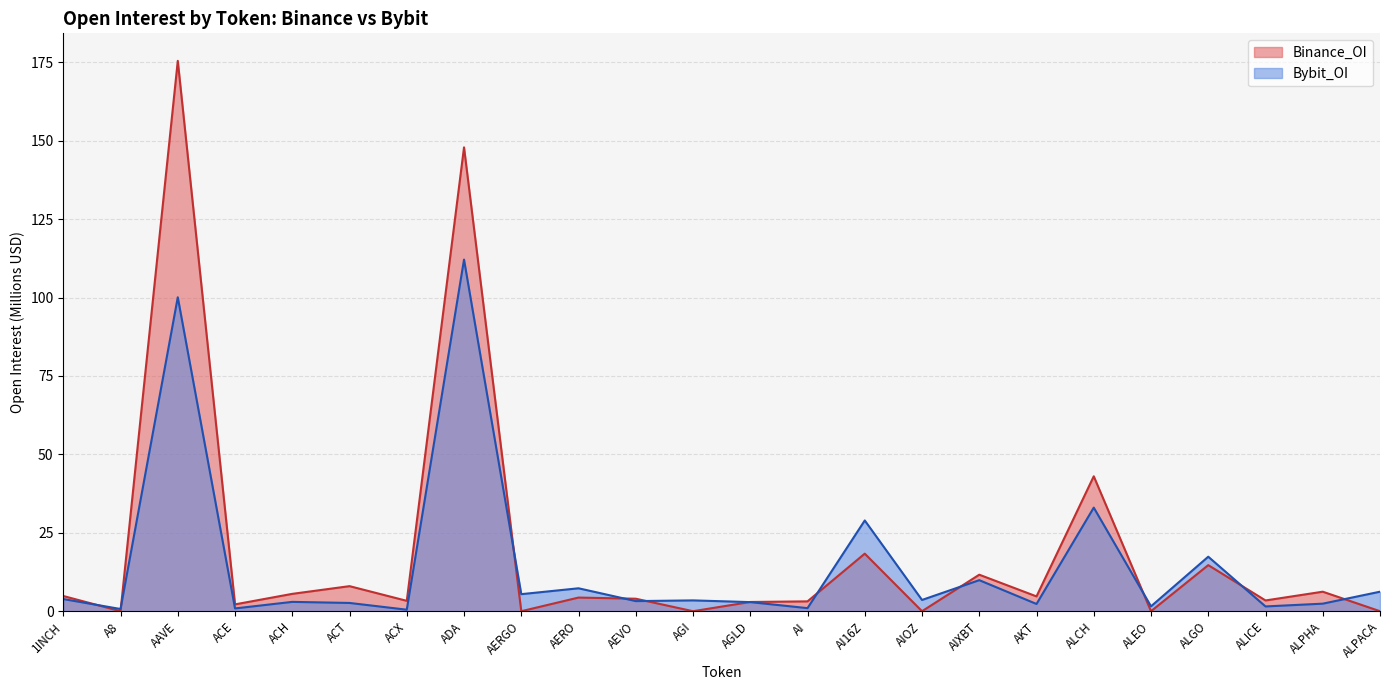

What is the value of the Bybit_OI point at the 11th from the left?

3.2